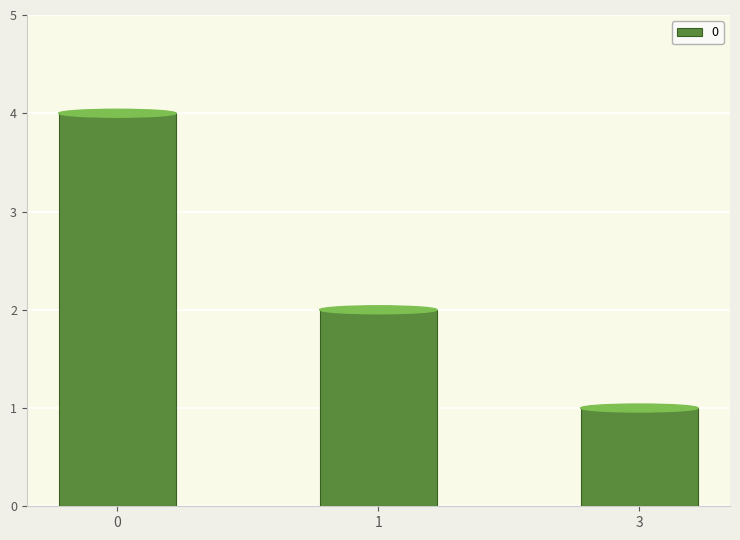

Reading right to left, list all the values displayed in this chart.

1	2	4